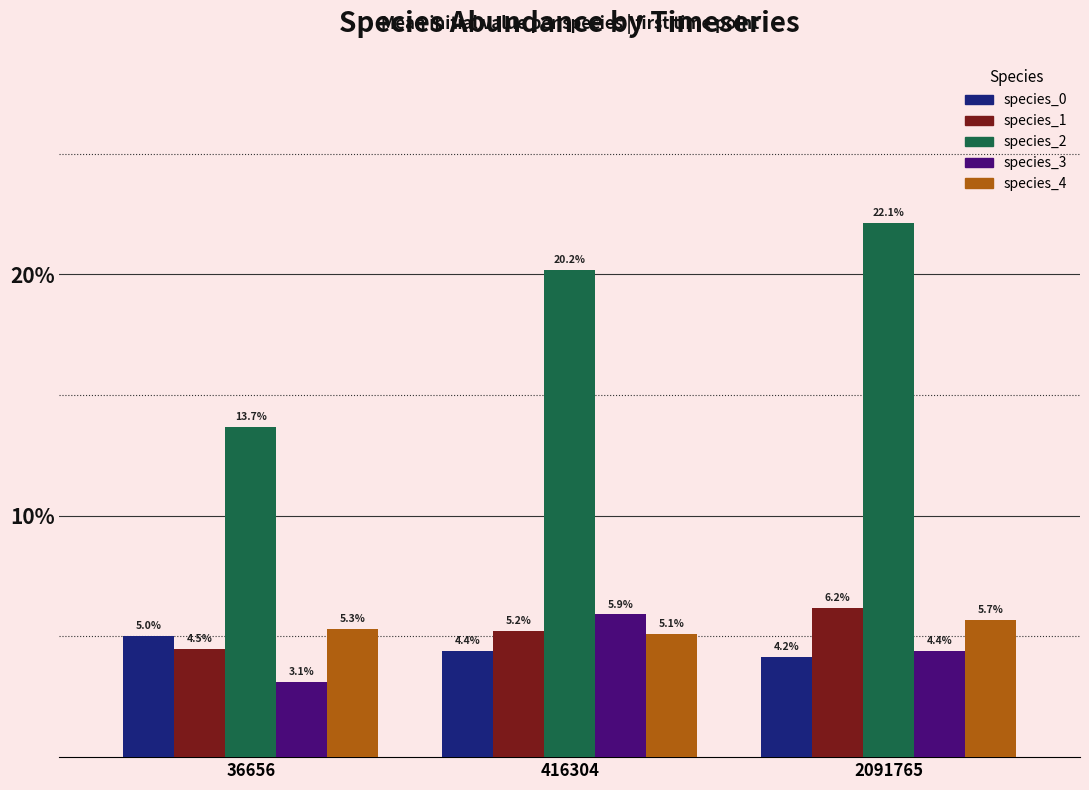

Which series has the largest total across all categories?

species_2